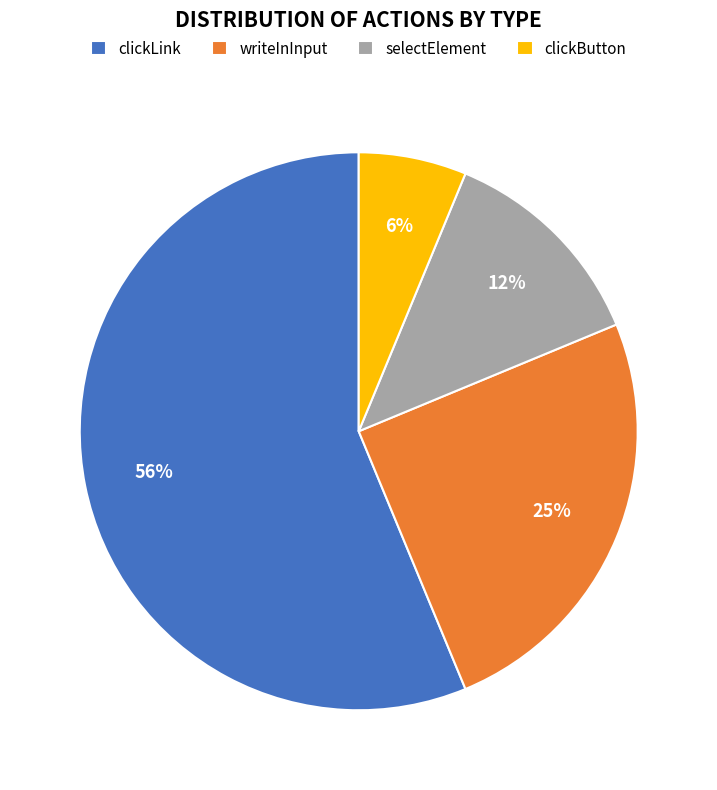

Which slice is the largest?

clickLink